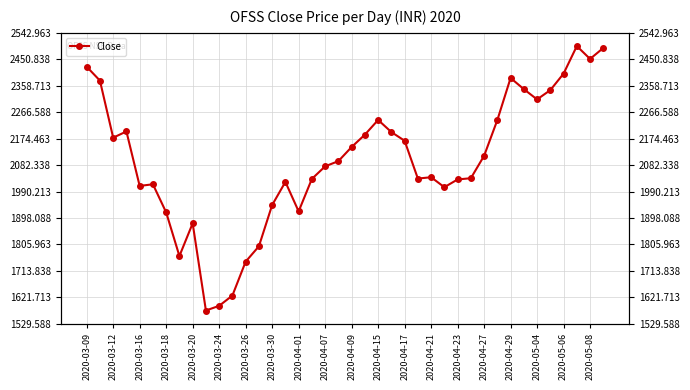

How many interior local valleys (lower than both neighbors) does the data have?

9